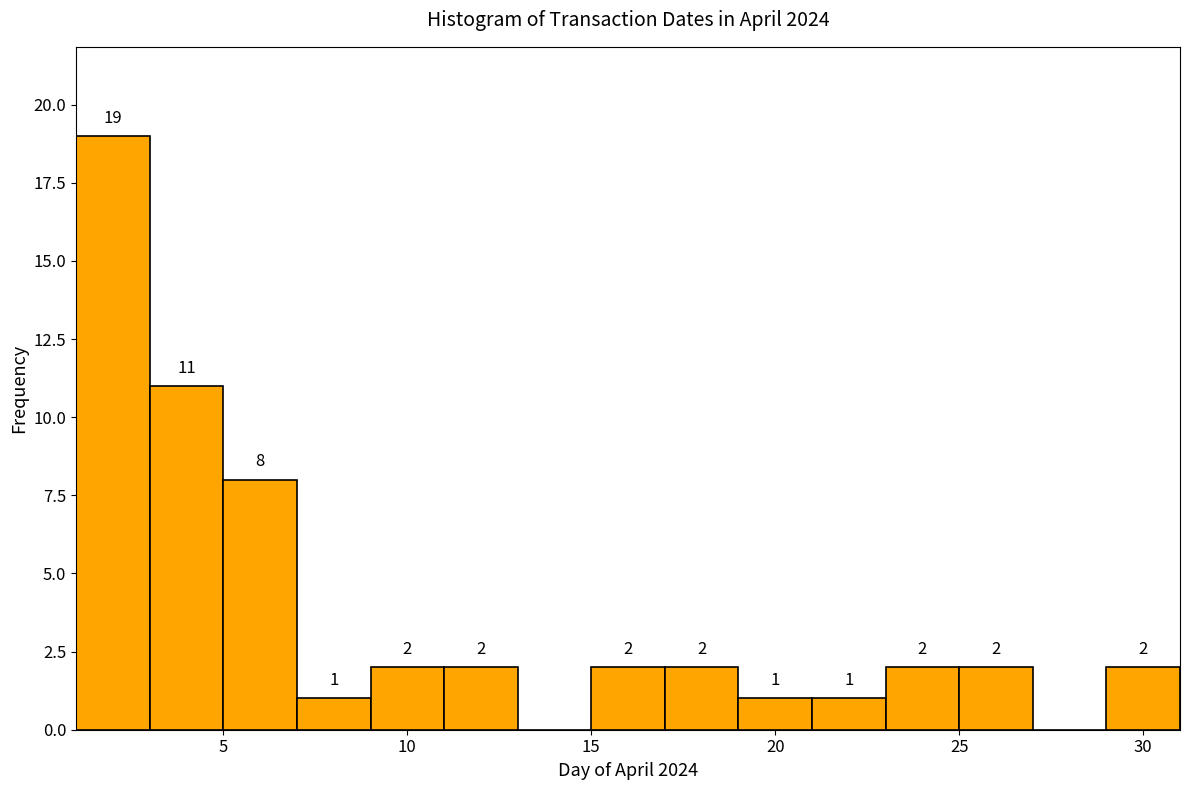

Over which range of the x-axis is the bar tallest?

1 to 3